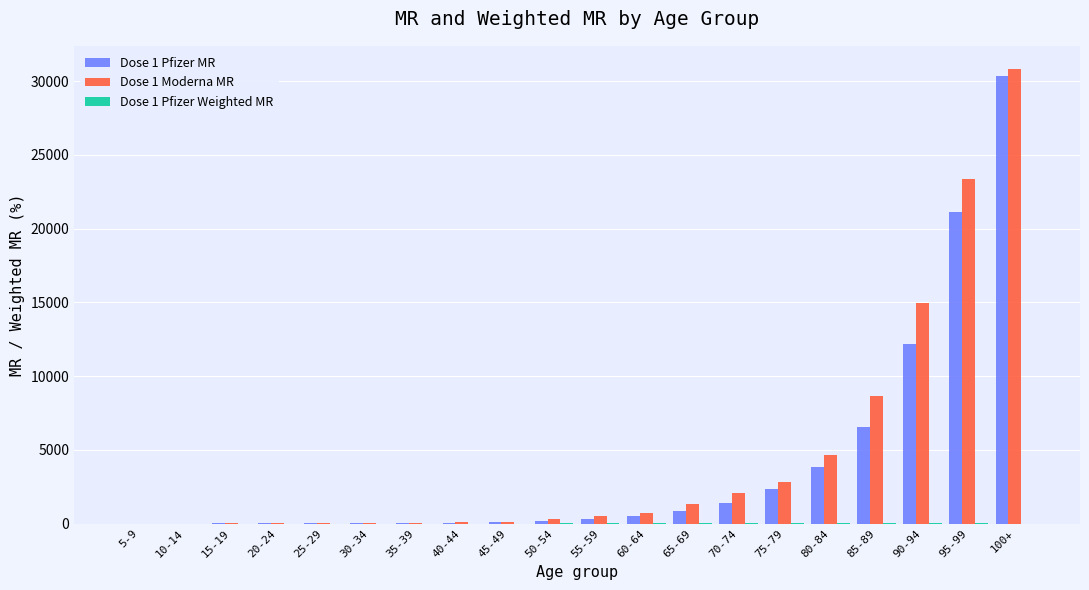

Where is Dose 1 Pfizer MR nearest to the value 15166?

90-94